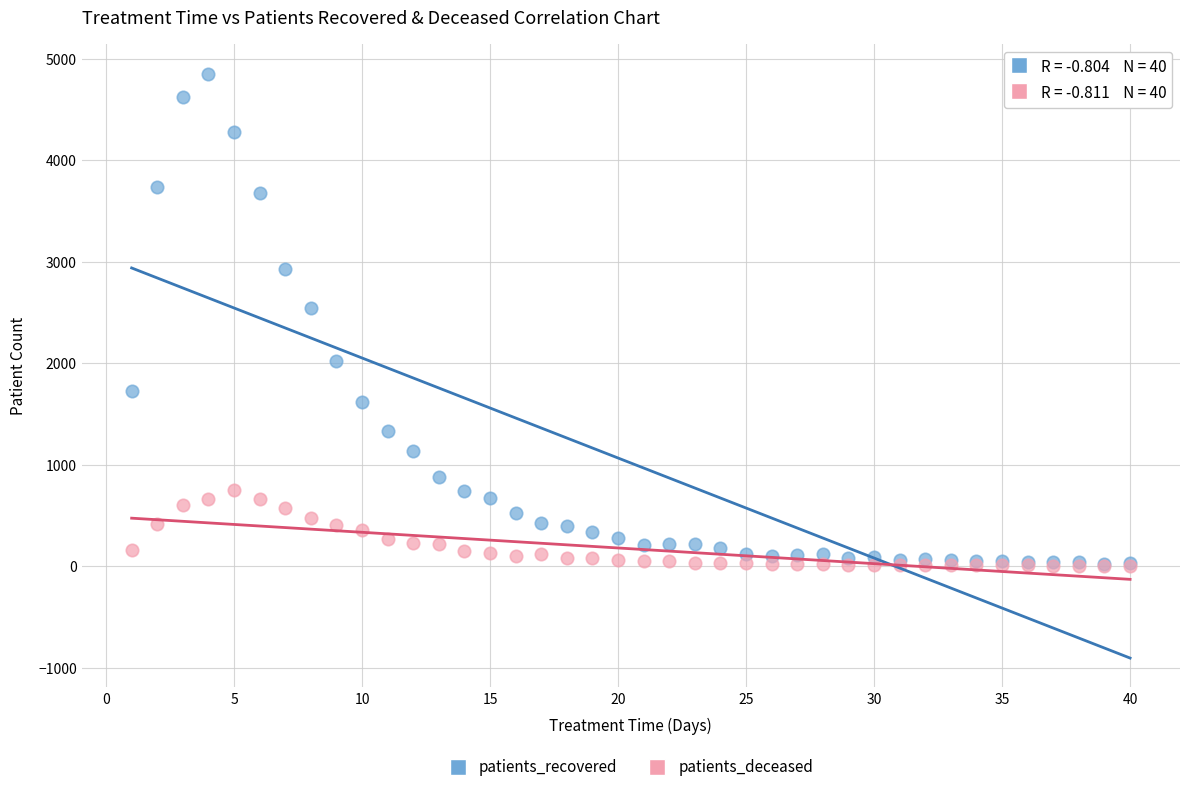

Which series reaches the maximum Y coordinate?

patients_recovered